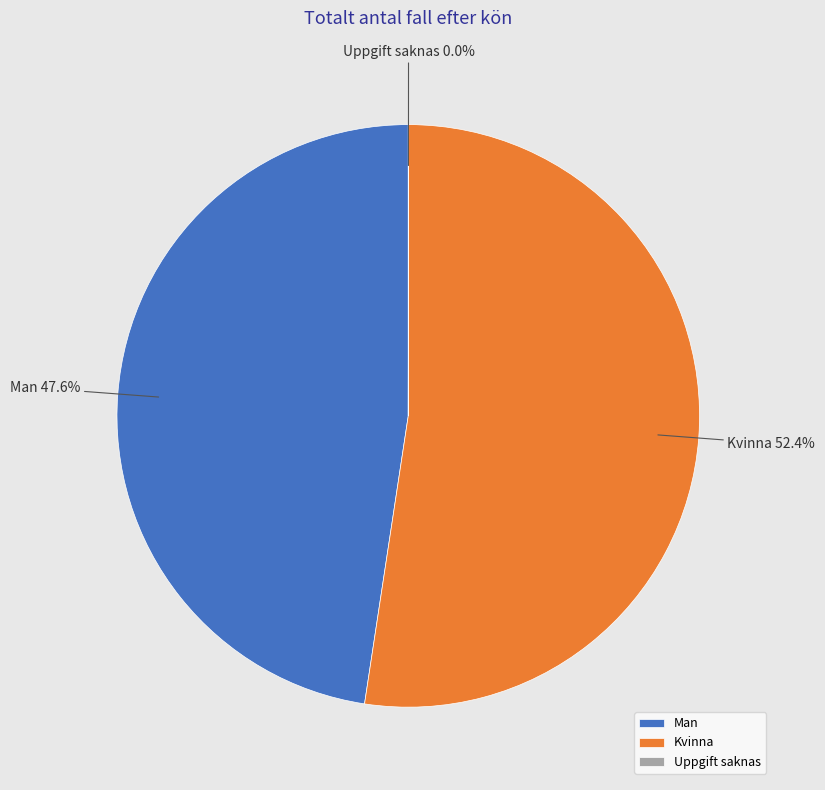

Which category has the biggest portion of the pie?

Kvinna